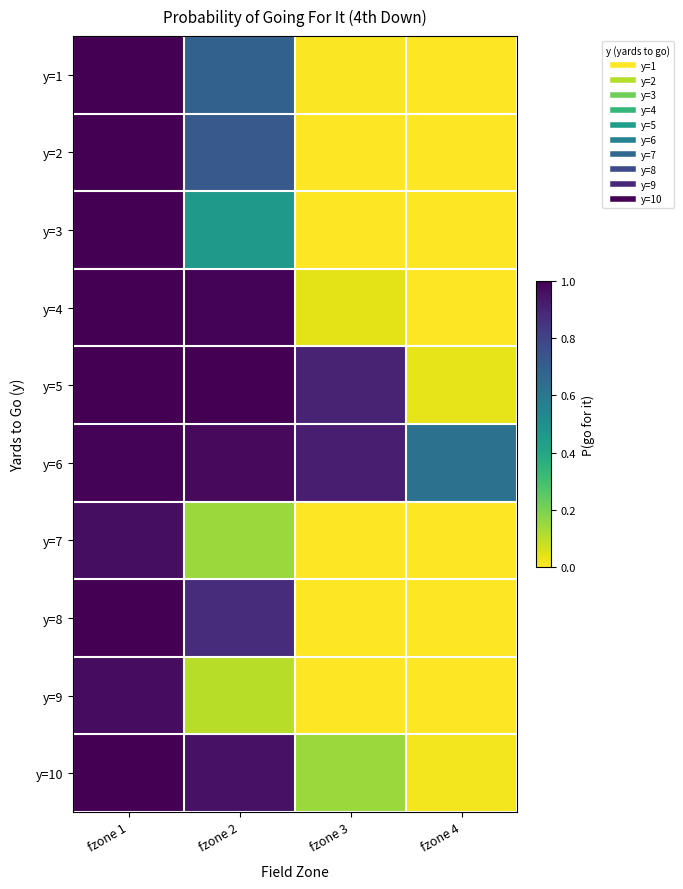

At which category is the sum across all series the highest?

fzone 1